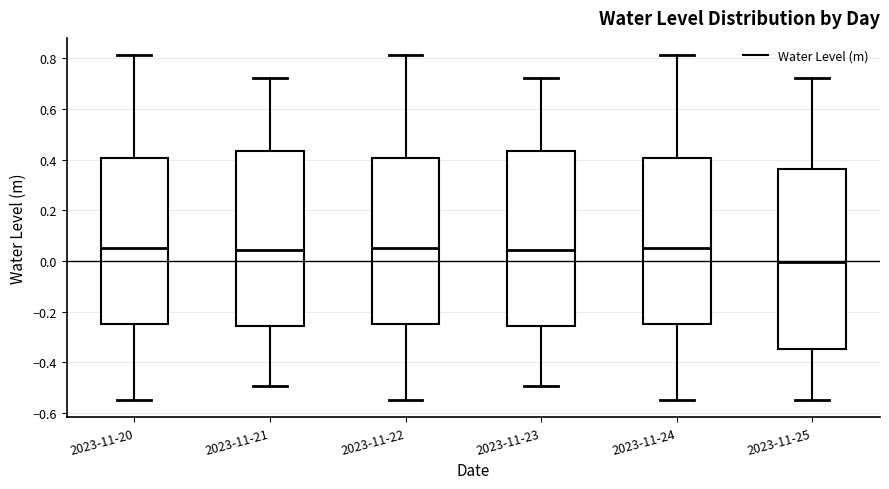

Reading left to right, transcribe this box plot: for each box, give where its median line is, the range the box spans, and where its two whiskers end, as read against the y-axis. The values are not printed on the chart, so give them approximately, as read against the axis.

2023-11-20: median 0.06, box -0.24 to 0.40, whiskers -0.54 to 0.82
2023-11-21: median 0.04, box -0.26 to 0.44, whiskers -0.50 to 0.72
2023-11-22: median 0.06, box -0.24 to 0.40, whiskers -0.54 to 0.82
2023-11-23: median 0.04, box -0.26 to 0.44, whiskers -0.50 to 0.72
2023-11-24: median 0.06, box -0.24 to 0.40, whiskers -0.54 to 0.82
2023-11-25: median 0.00, box -0.34 to 0.36, whiskers -0.54 to 0.72